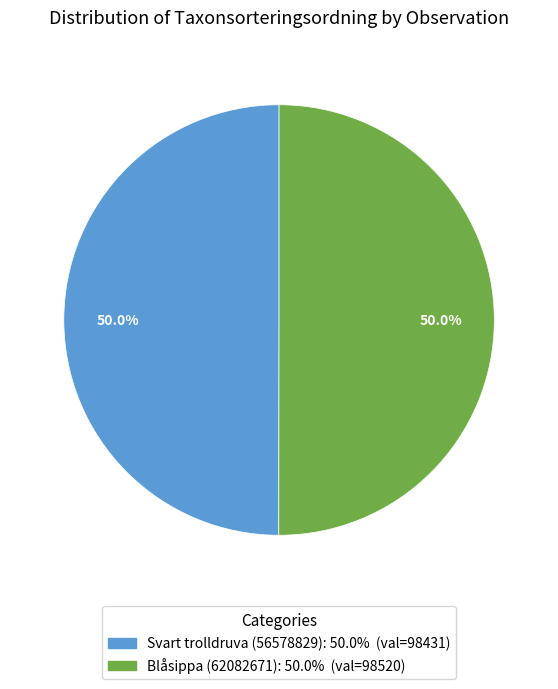

Approximately how many times larger is the value at Svart trolldruva (56578829) compared to Blåsippa (62082671)?

1.0